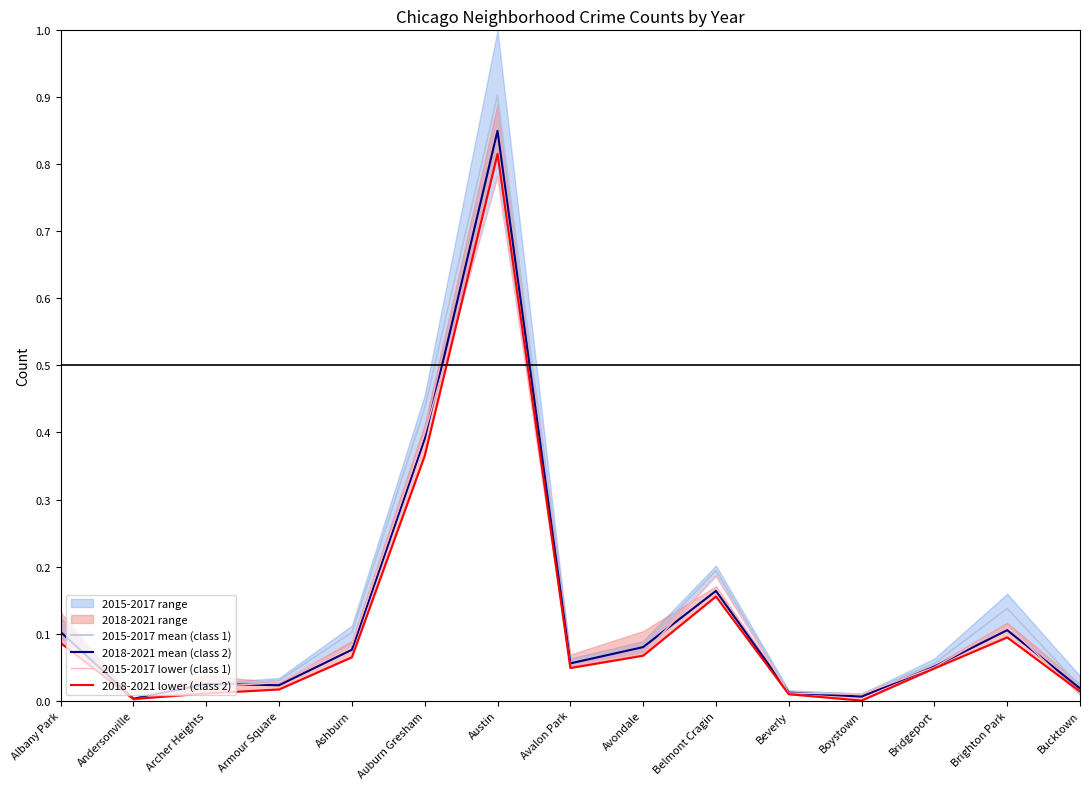

Which has a higher value, Austin or Belmont Cragin?

Austin